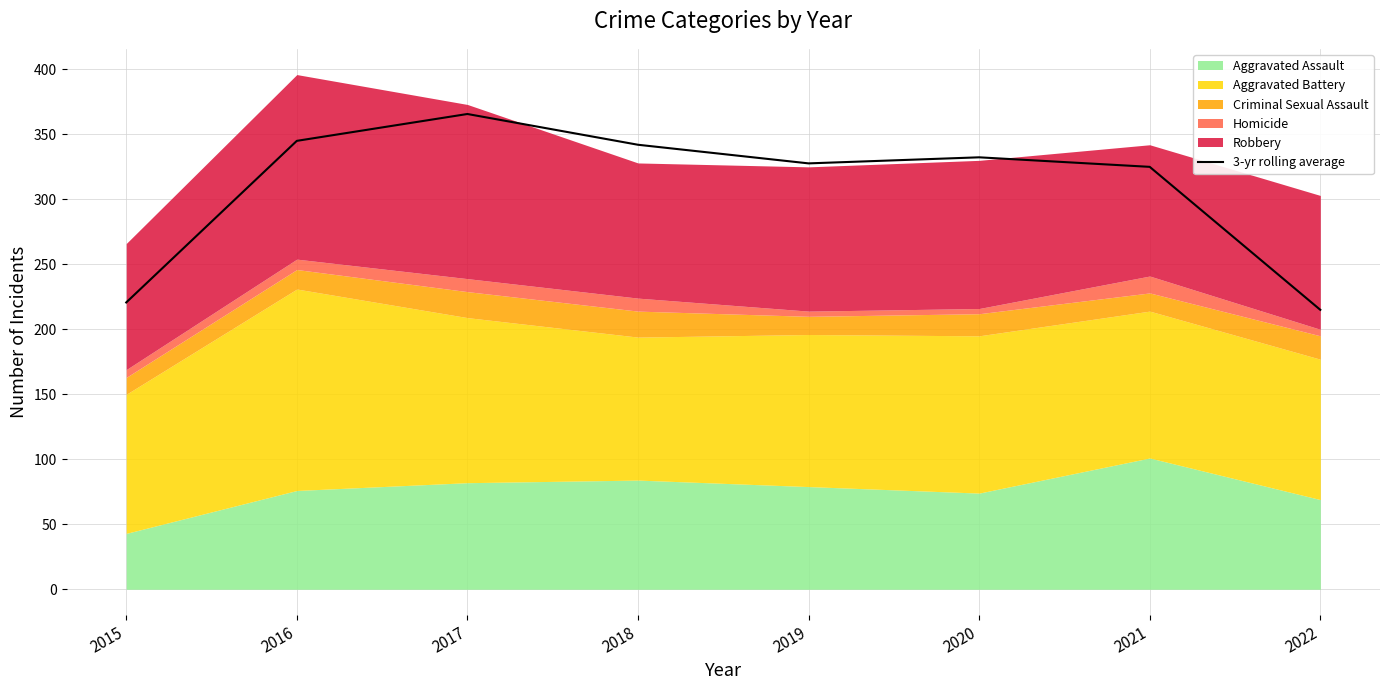

What is the maximum value for 3-yr rolling average?

365.7